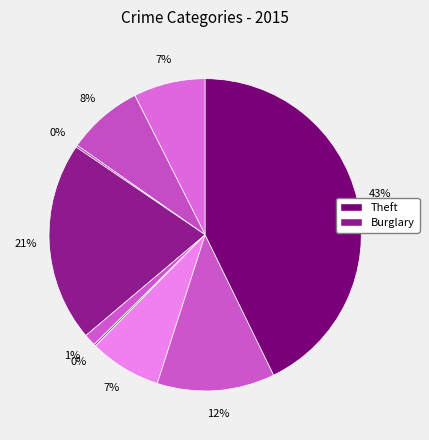

Count the number of slices in the pie.

9